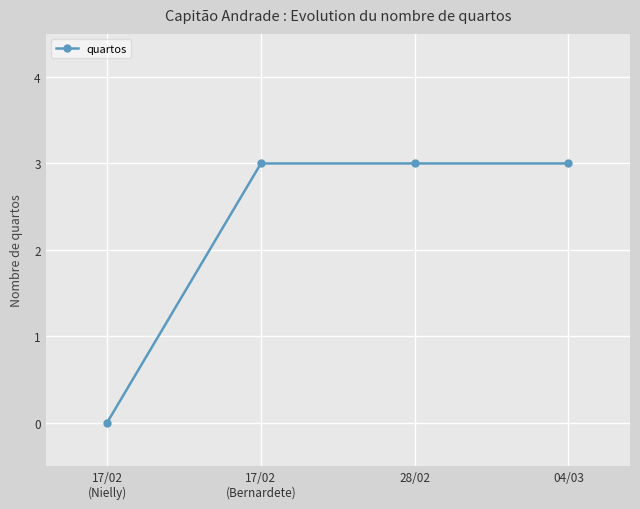

What is the difference between the maximum and minimum values?

3